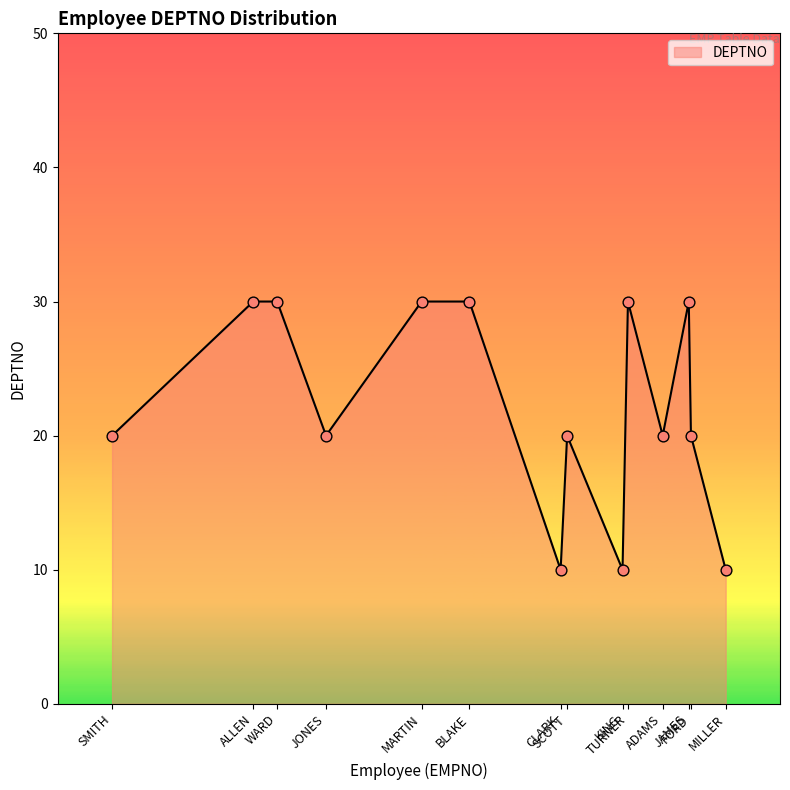

Which has a higher value, FORD or MARTIN?

MARTIN